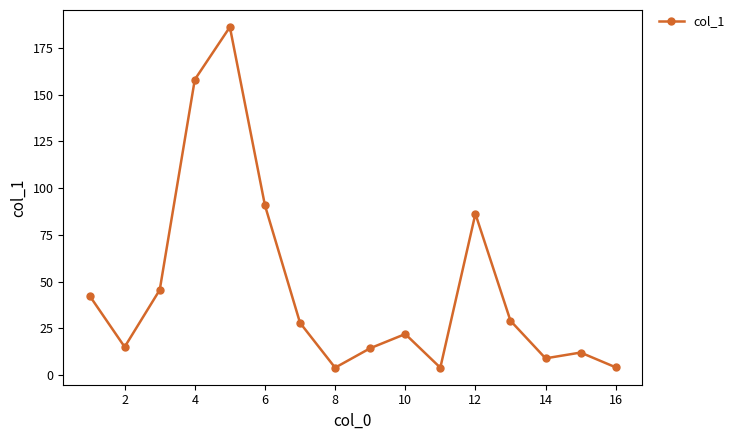

What is the value of the 12th point from the left?

86.3